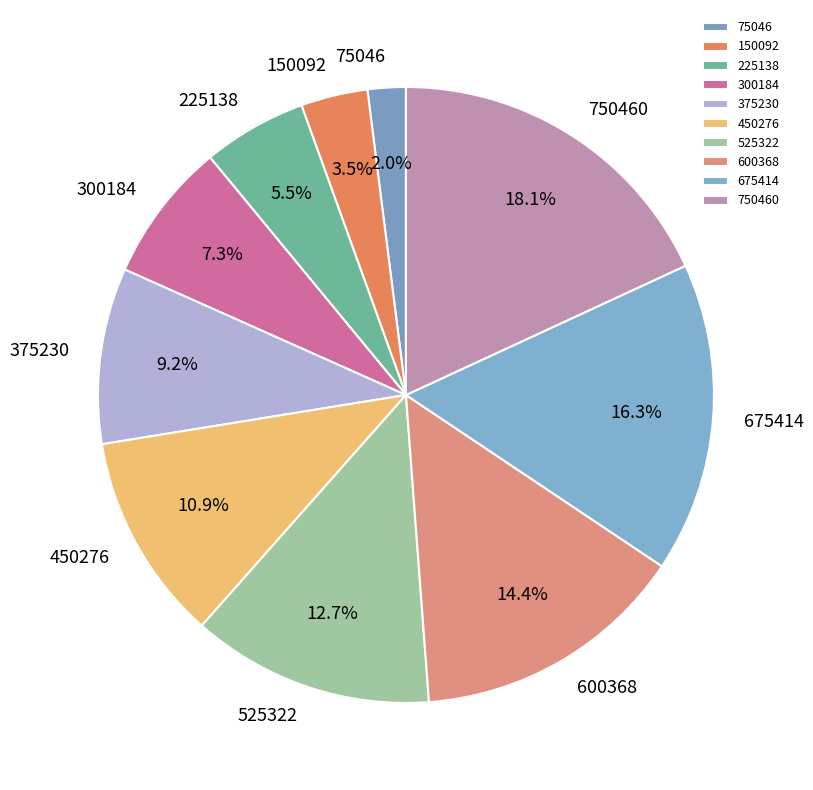

Rank the categories by value from lowest to highest.

75046, 150092, 225138, 300184, 375230, 450276, 525322, 600368, 675414, 750460